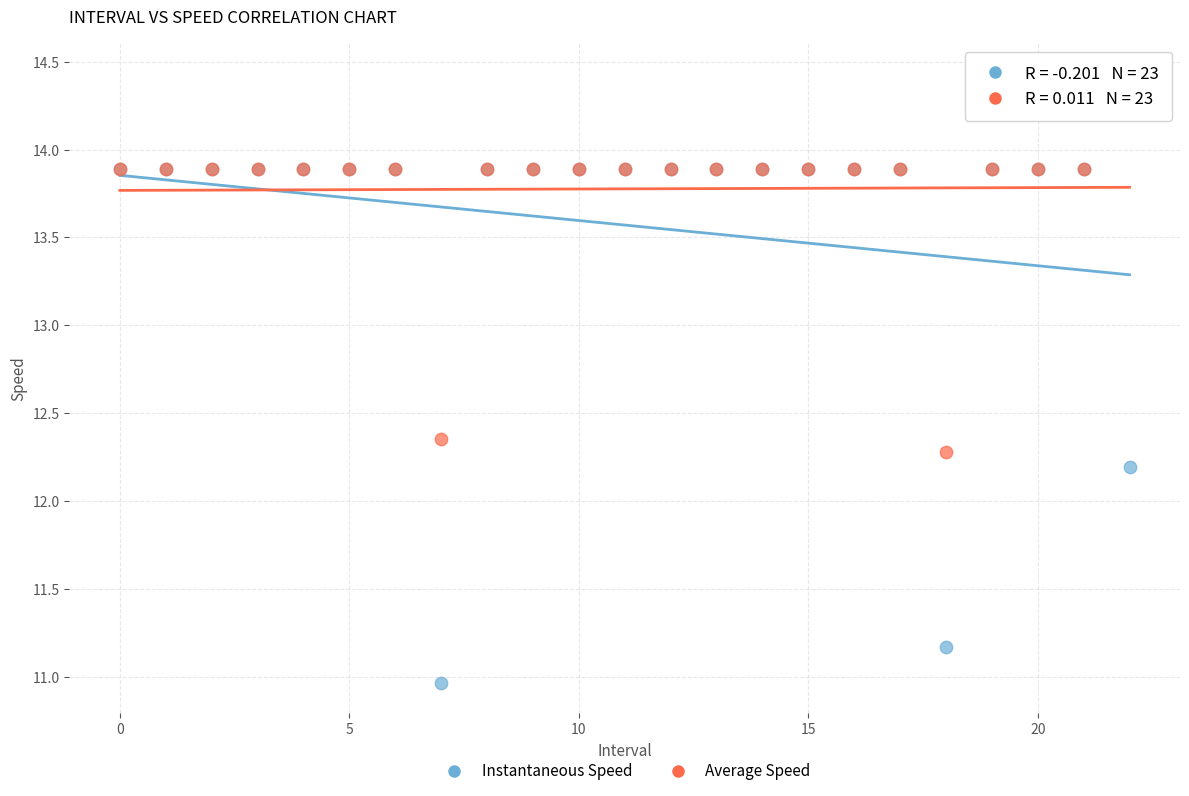

Across all series, what Y value is closest to 12?

12.2